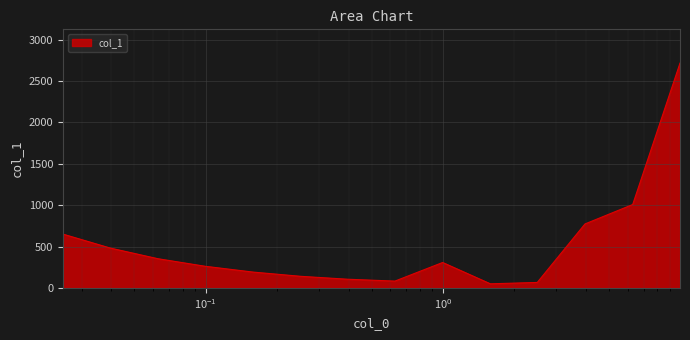

What is the maximum value shown in the chart?

2716.8